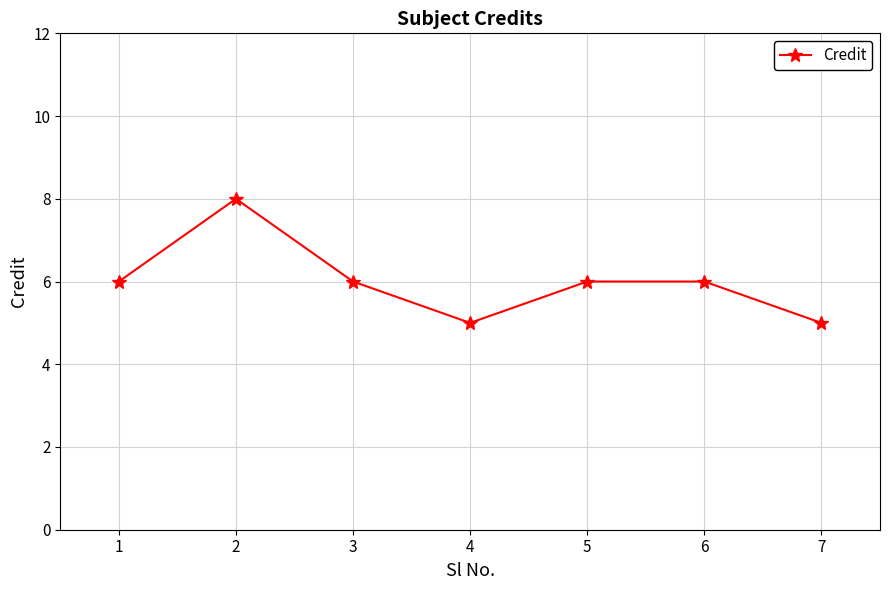

Read the value at 4.

5